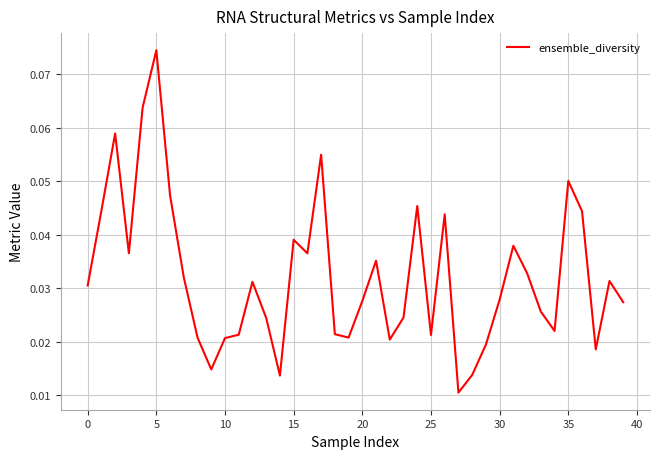

How many lines are shown in the chart?

1